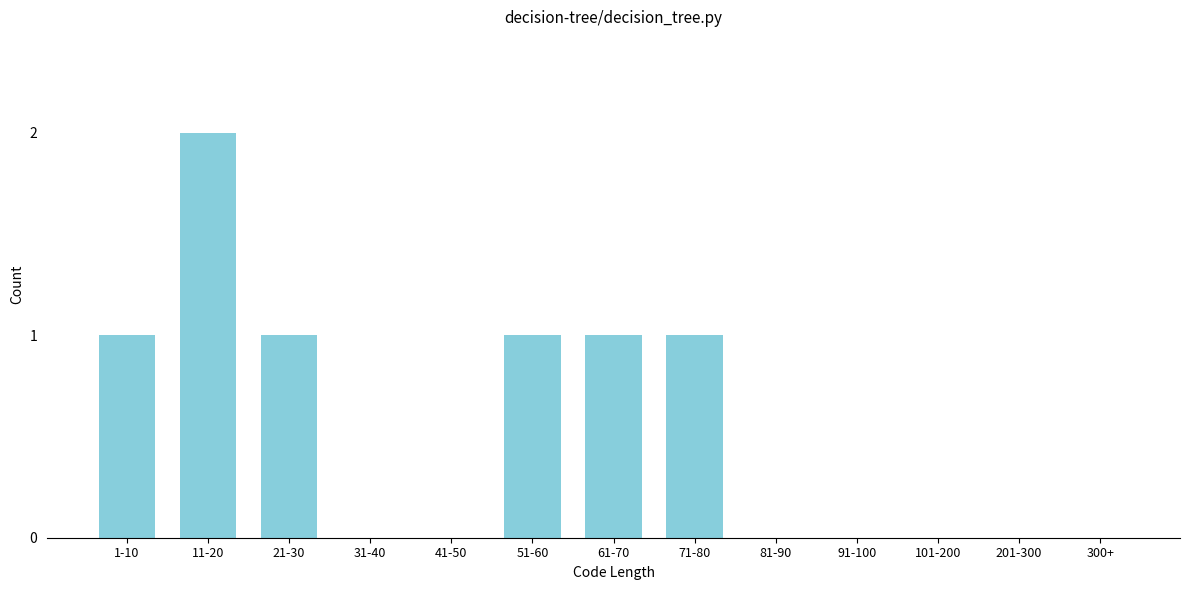

Reading left to right, list all the values displayed in this chart.

1-10=1	11-20=2	21-30=1	31-40=0	41-50=0	51-60=1	61-70=1	71-80=1	81-90=0	91-100=0	101-200=0	201-300=0	300+=0